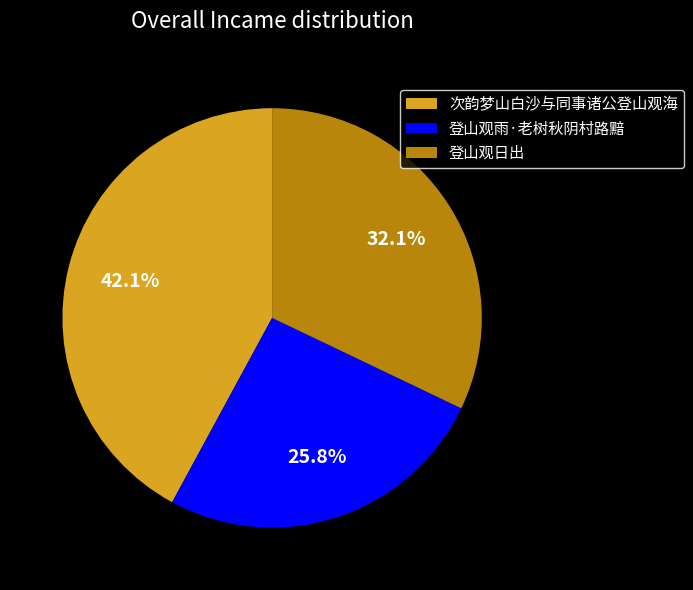

What percentage is the 登山观雨·老树秋阴村路黯 slice, to the nearest percent?

26%